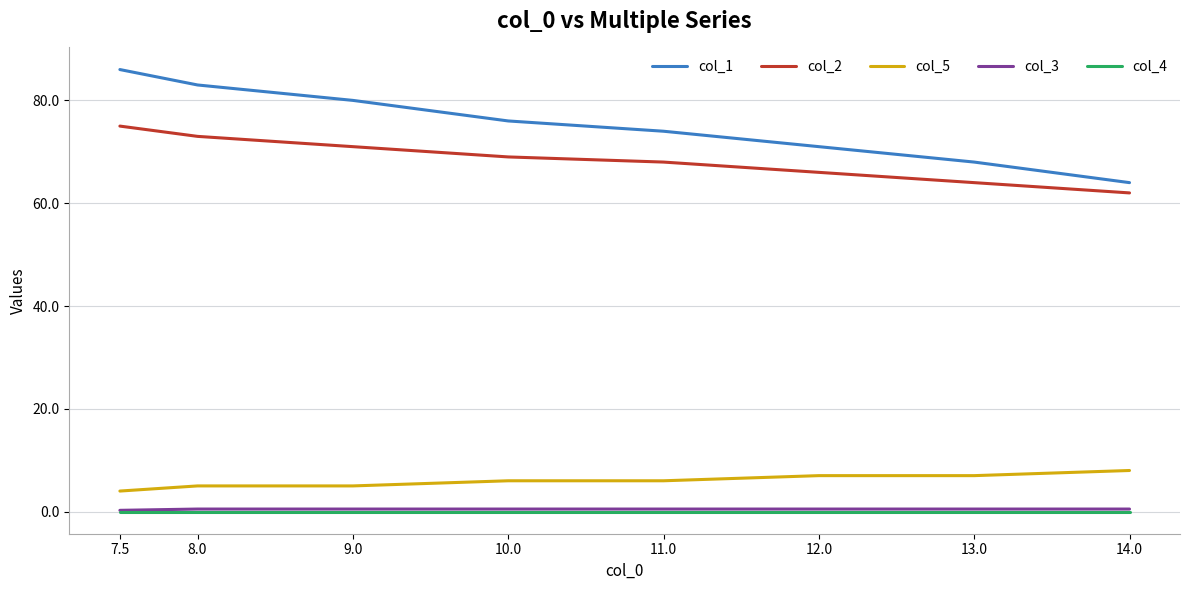

The value of col_5 at 10.0 is 1.6. True or false?

False